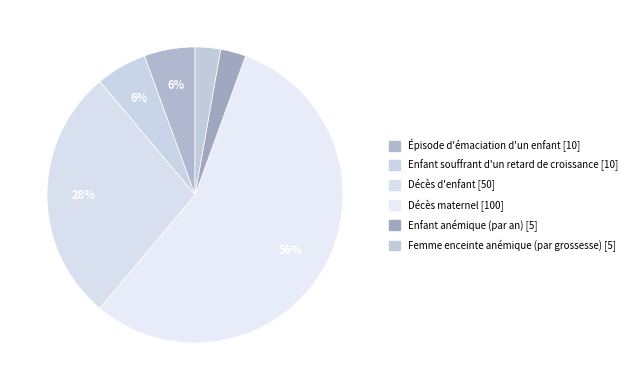

Approximately how many times larger is the value at Décès maternel compared to Enfant souffrant d'un retard de croissance?

10.0